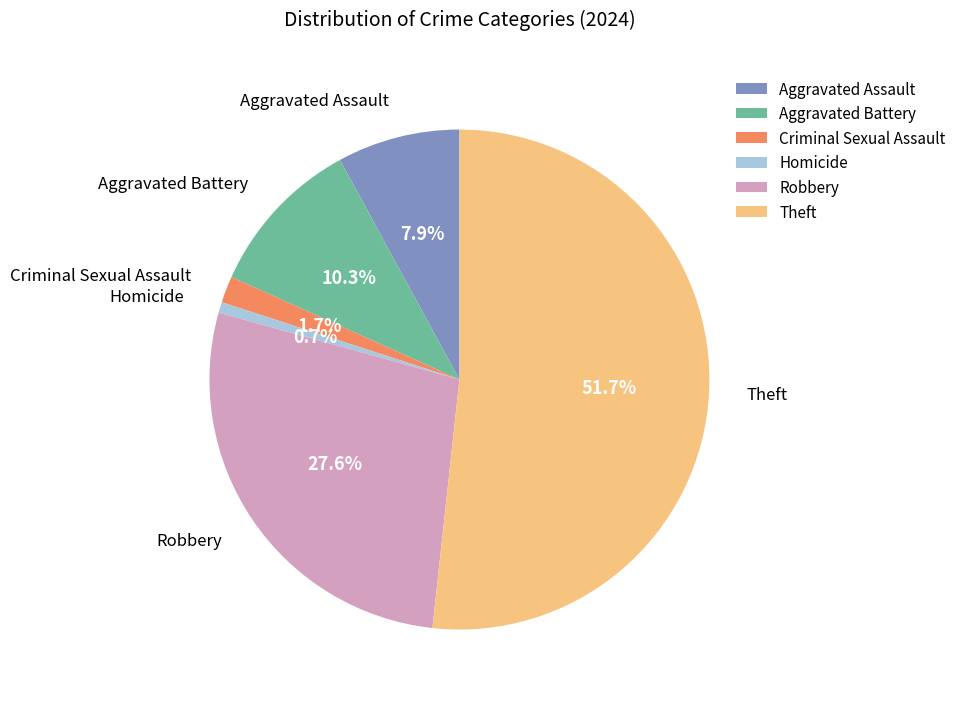

What is the smallest slice in the pie chart?

Homicide